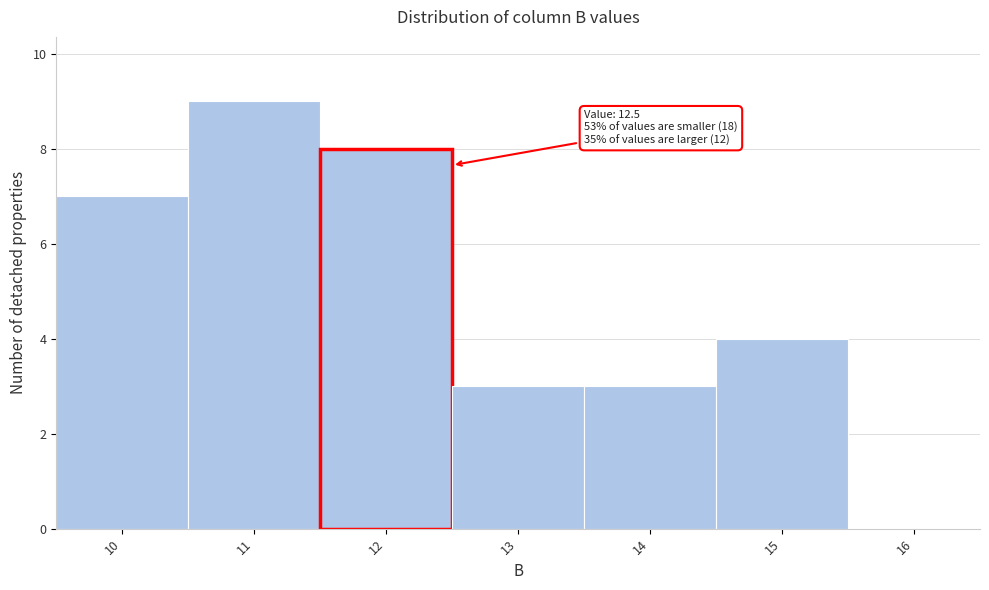

Reading right to left, what are all the values shown in this chart?

16=0	15=4	14=3	13=3	12=8	11=9	10=7